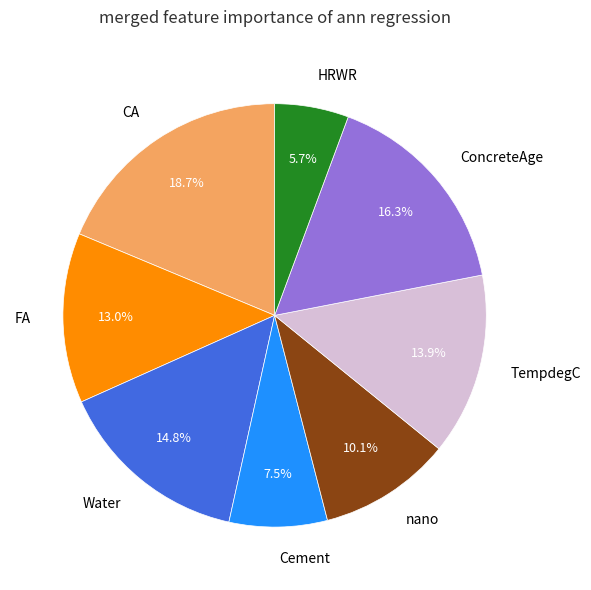

Does any single category account for the majority?

No